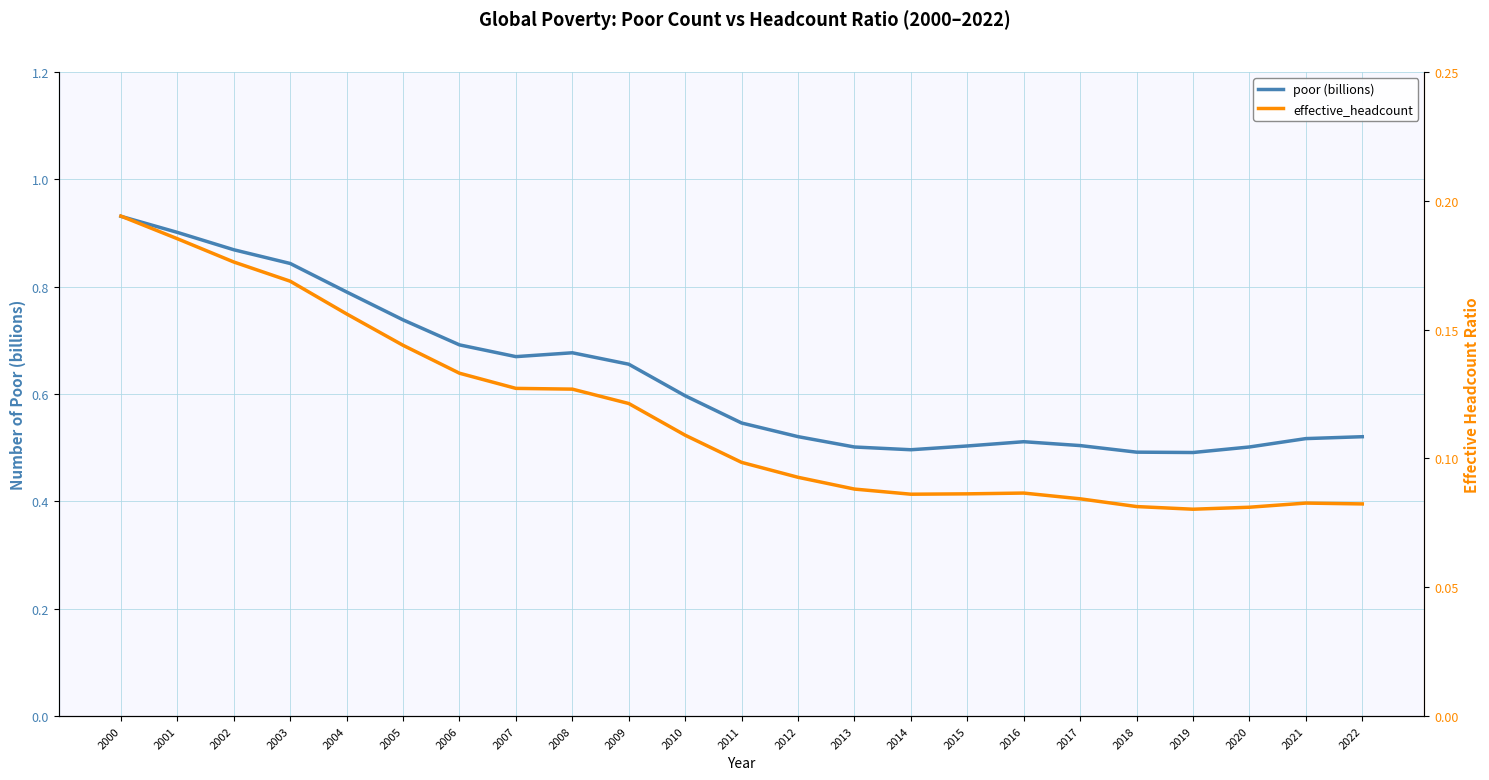

True or false: effective_headcount and poor (billions) cross at least once.

False